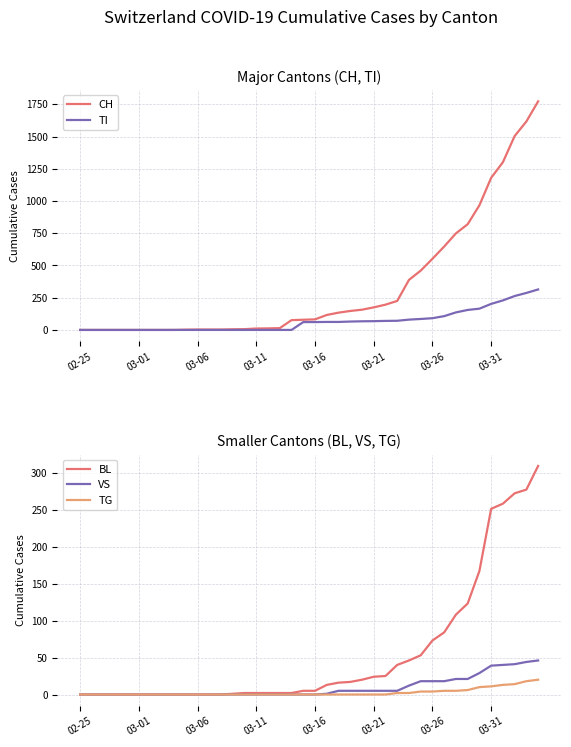

What is the maximum value for TI?

314